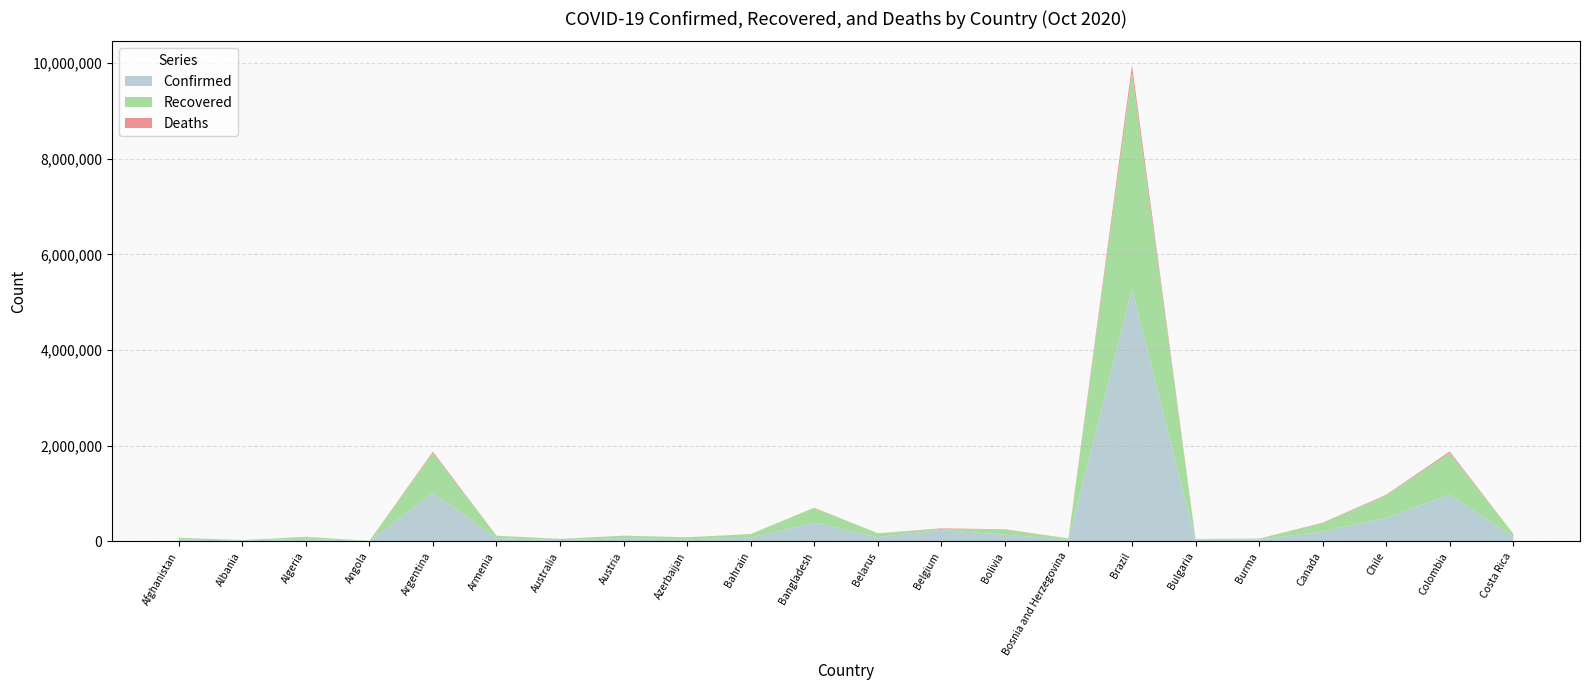

Reading left to right, what are all the values shown in this chart?

Confirmed: 40357	17651	54829	8049	1018999	68530	27444	67451	45879	78533	391586	88909	240159	140037	35389	5273954	31863	38502	206349	494478	974139	97922
Recovered: 33790	10225	38346	3037	829647	49219	25147	51407	40272	75089	307141	80503	21476	105526	25560	4526393	17414	18874	174514	466643	876731	60109
Deaths: 1499	458	1873	251	27100	1121	905	914	635	305	5699	937	10489	8526	1017	154837	1019	945	9849	13702	29272	1222